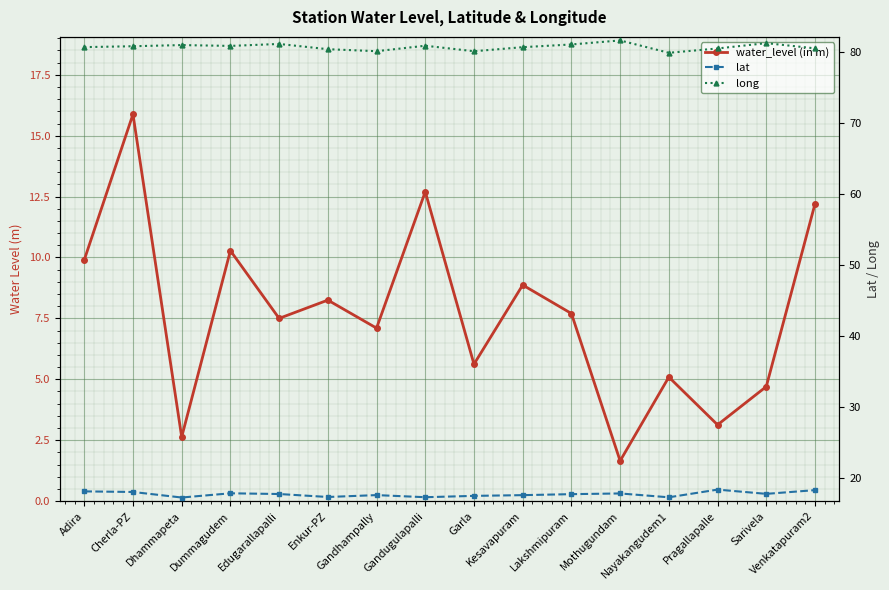

The lat series shows 3.9 at Gandugulapalli. True or false?

False